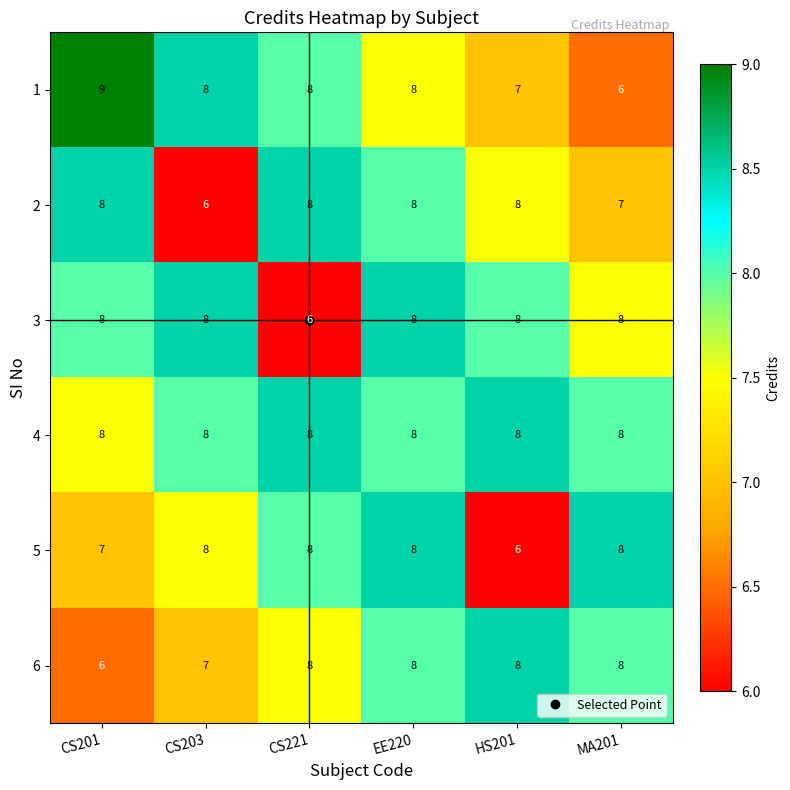

What is the sum of the 3 values at EE220 and MA201?

16